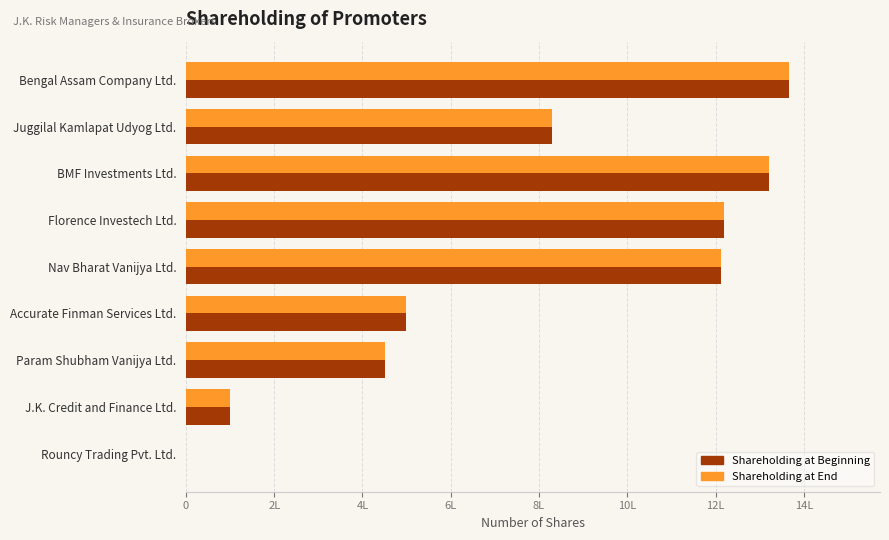

What are all the series names shown in the legend?

Shareholding at Beginning, Shareholding at End